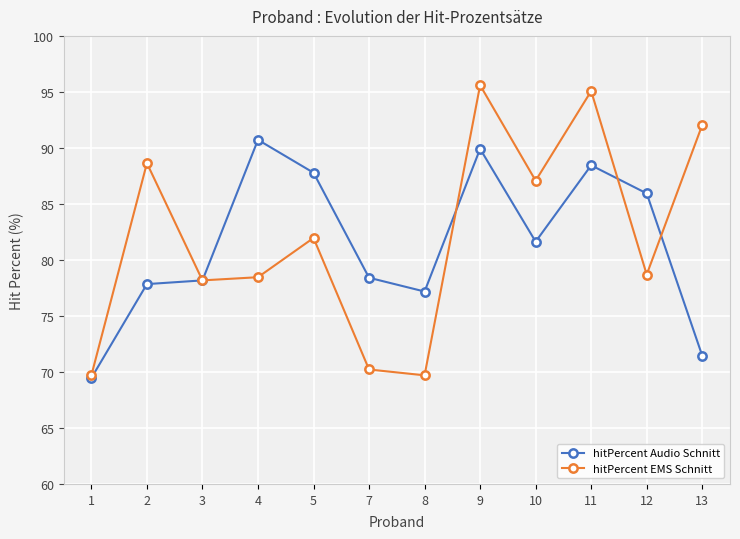

Rank the series by their maximum value, from lowest to highest.

hitPercent Audio Schnitt, hitPercent EMS Schnitt